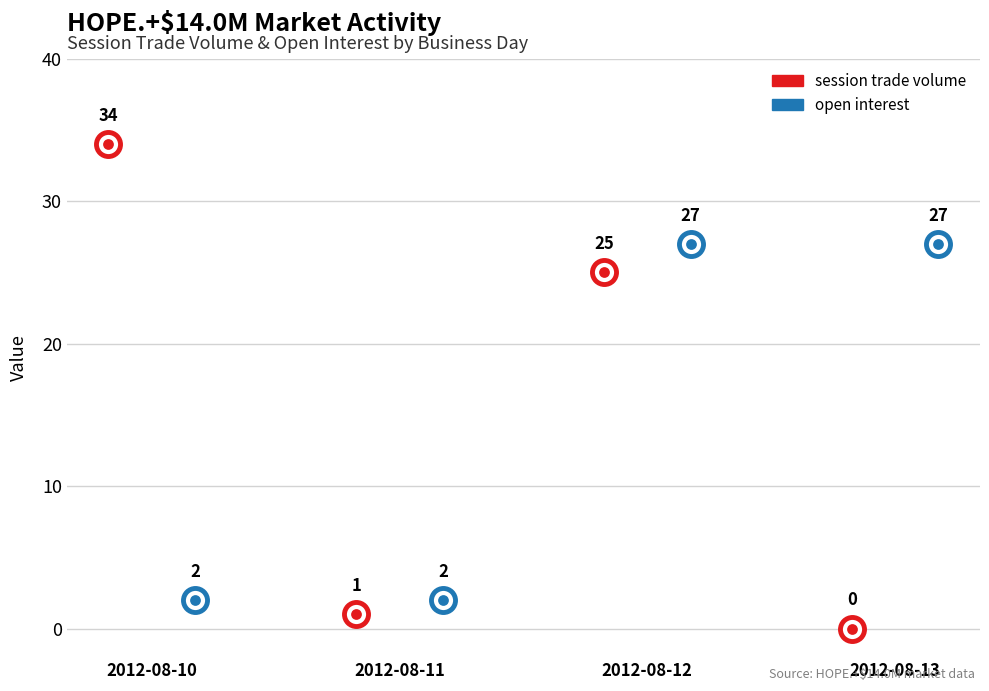

What is the total value across all series at 2012-08-10?

36